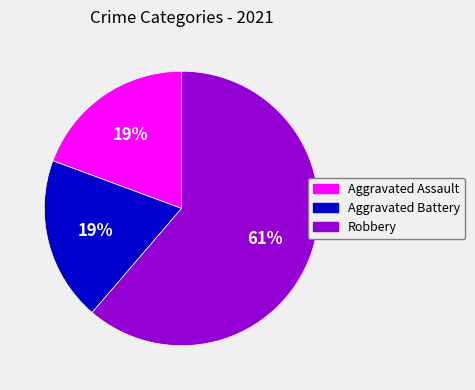

Which category has the biggest portion of the pie?

Robbery